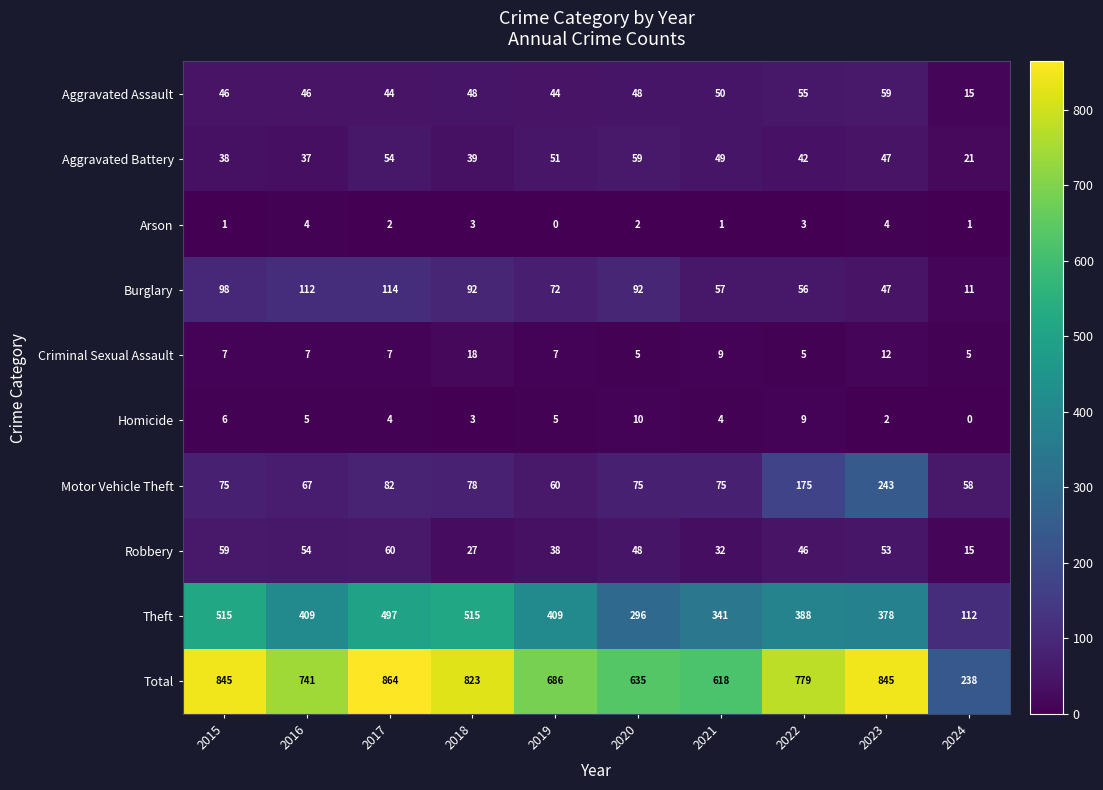

What is the total value across all series at 2016?

1482